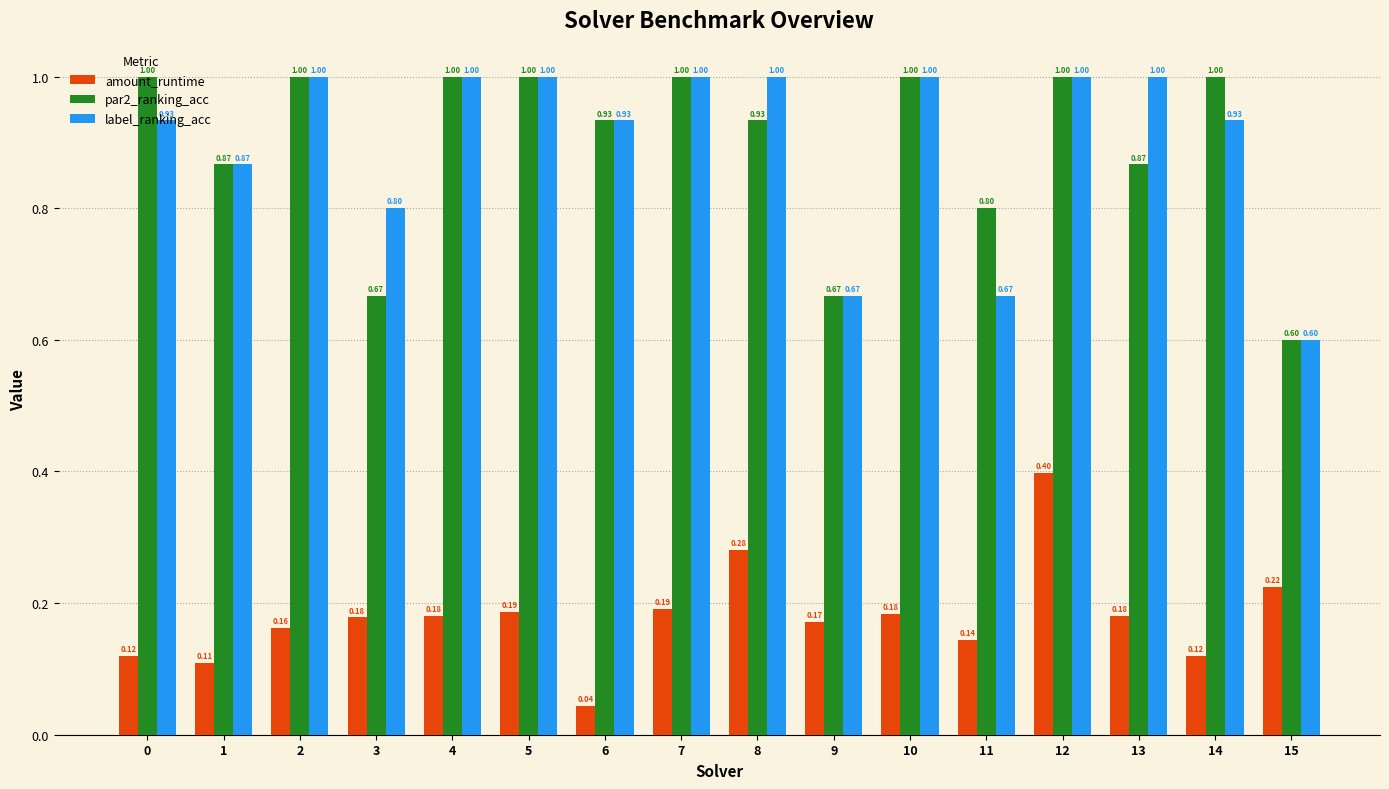

What are all the series names shown in the legend?

amount_runtime, par2_ranking_acc, label_ranking_acc